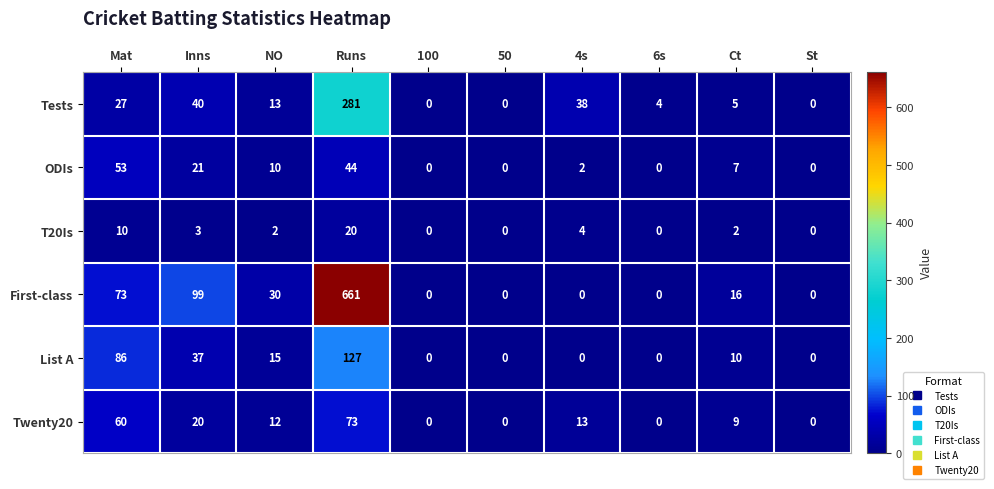

What is the approximate value of List A at Runs?

127